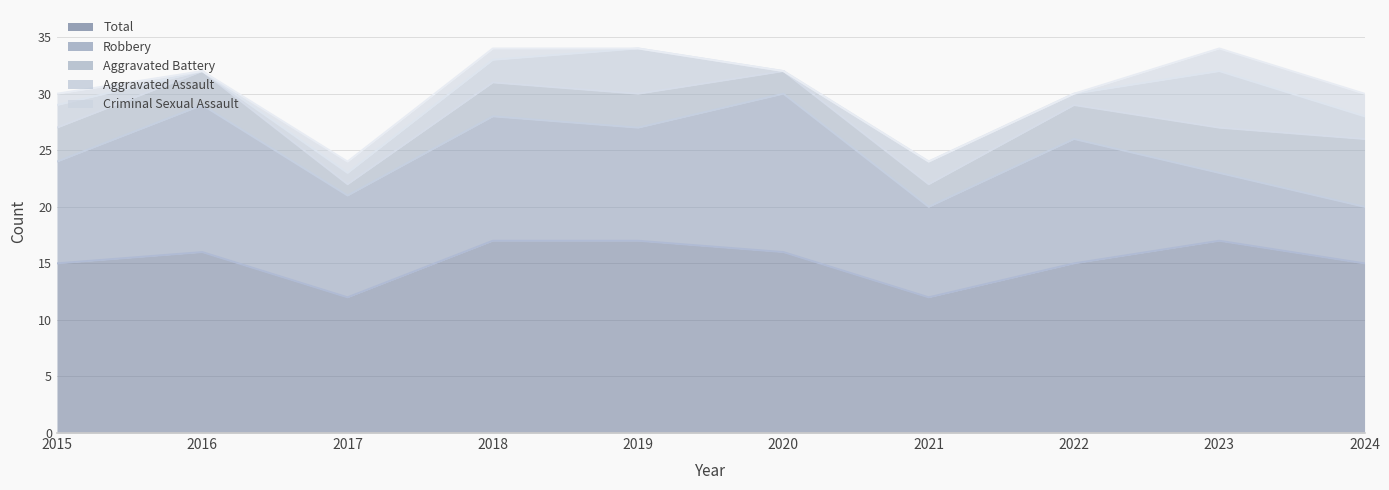

Which series has the widest spread of values?

Robbery